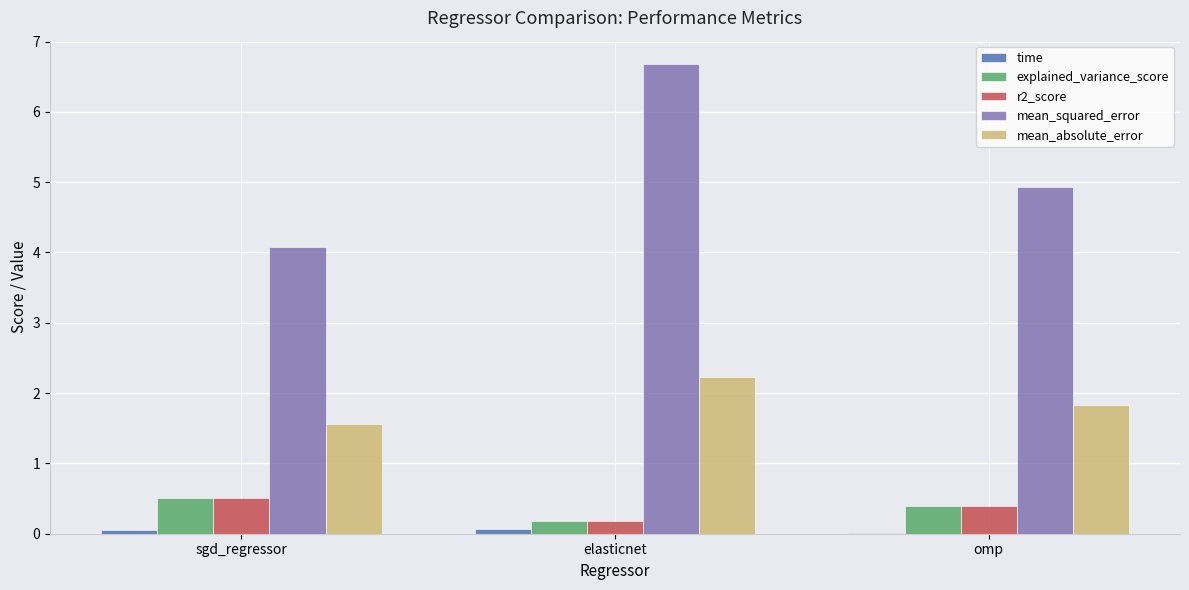

At which category is the sum across all series the highest?

elasticnet